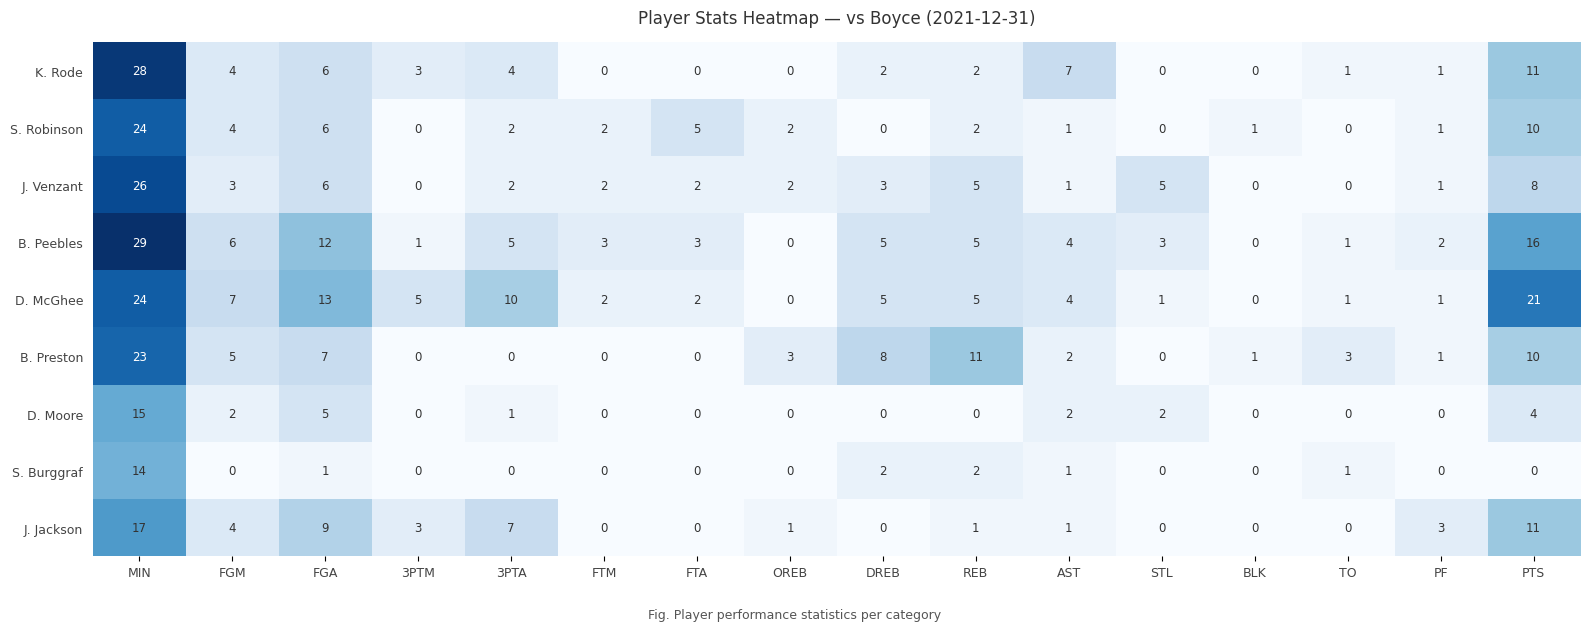

True or false: J. Venzant has a value of 2 at OREB.

True